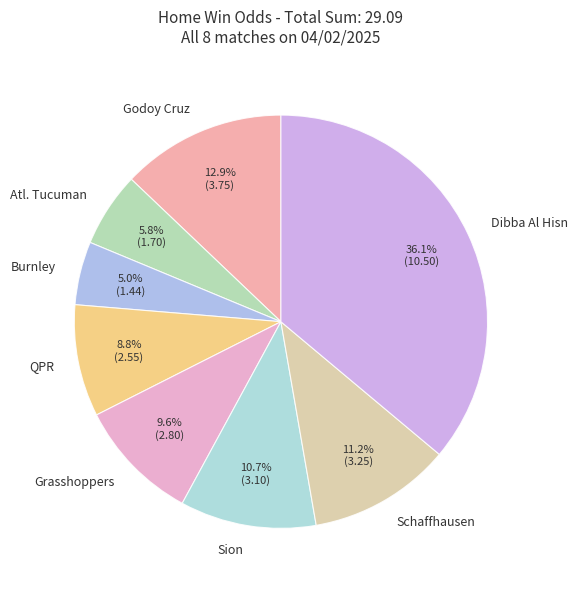

To the nearest percent, what portion does QPR represent?

9%